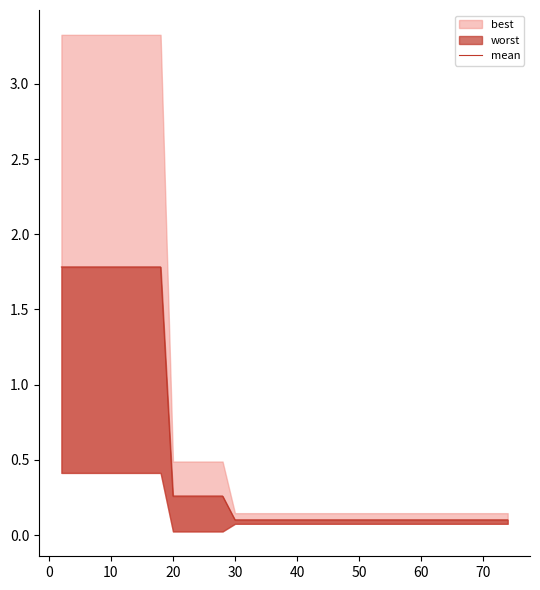

What is the difference between the second highest and minimum values?

1.7